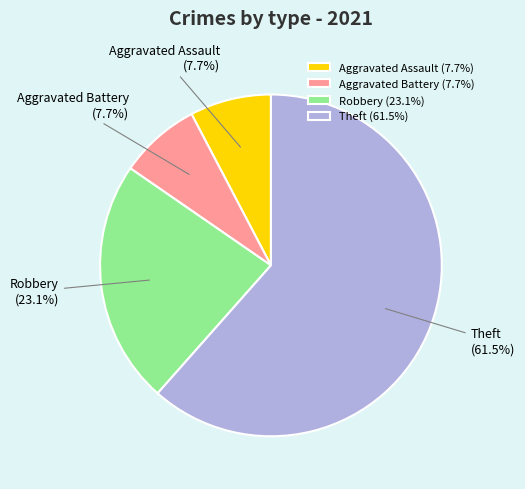

Combined, what portion of the pie is Theft and Aggravated Assault?

69.2%